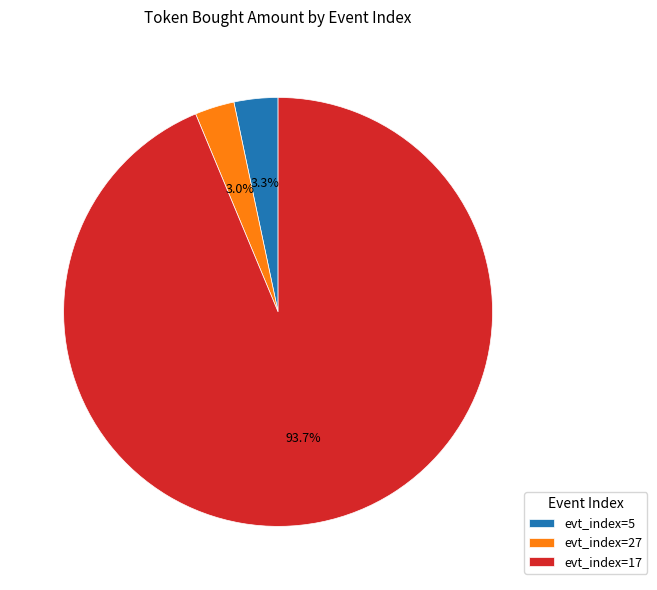

Does evt_index=27 account for over 50% of the chart?

No